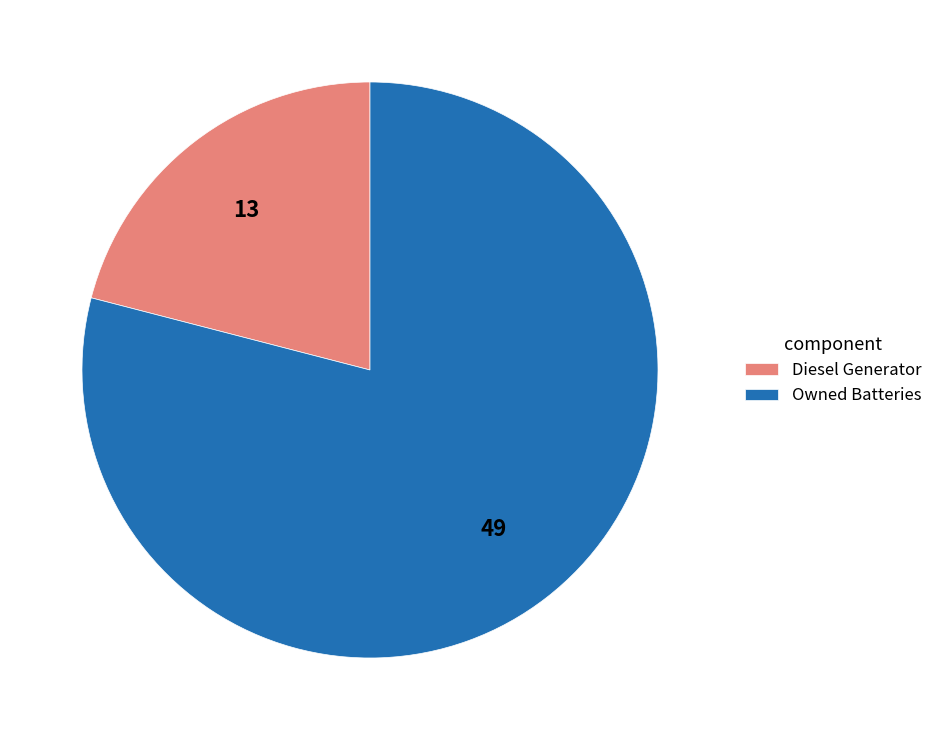

Which slice represents more than half of the pie?

Owned Batteries